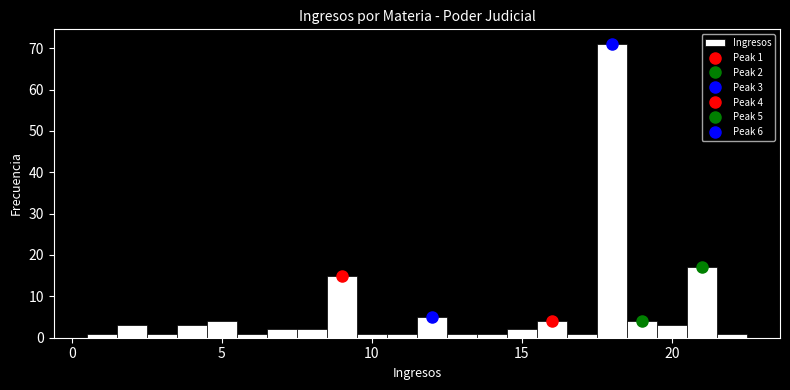

Read against the x-axis, roughly where is the centre of the tallest bar?

18.0